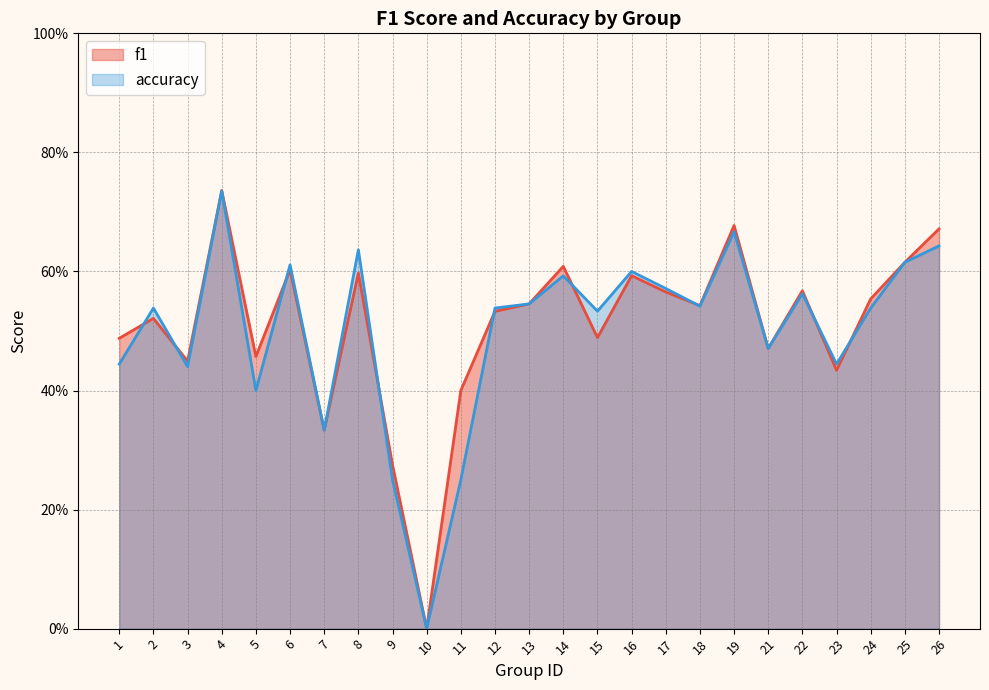

At which category is the sum across all series the highest?

4